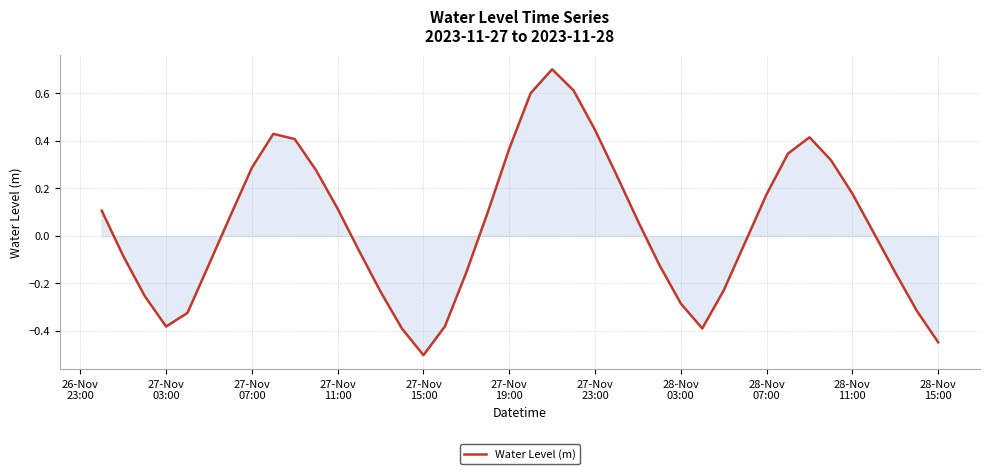

What is the difference between the maximum and minimum values?

1.2